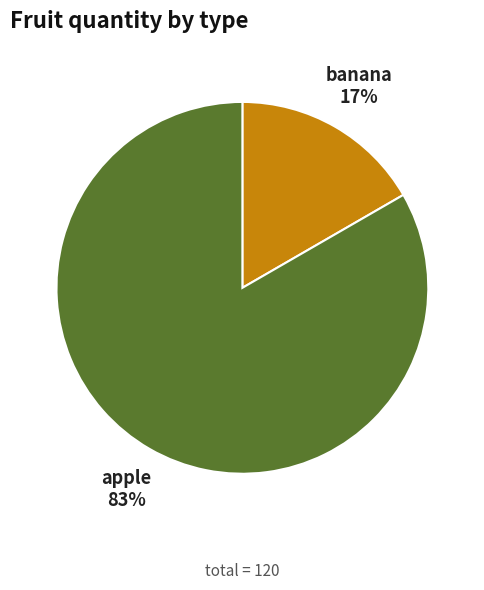

How many slices are in this pie chart?

2